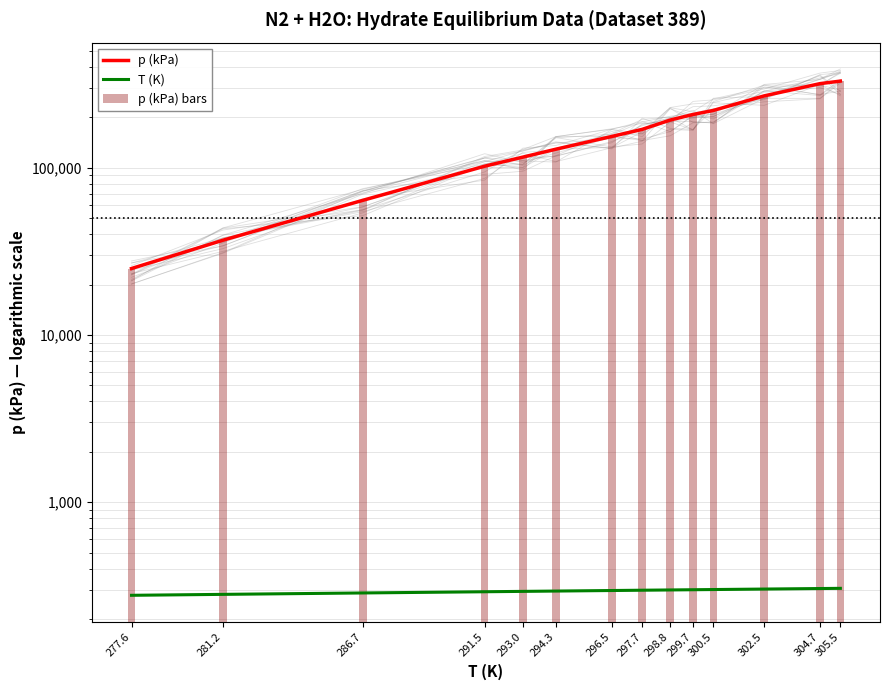

What is the difference between the maximum and minimum values in the T (K) series?

27.9